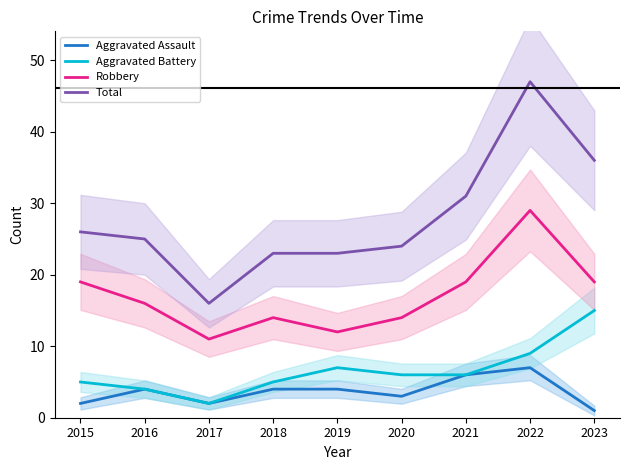

Reading left to right, what are all the values shown in this chart?

Aggravated Assault: 2	4	2	4	4	3	6	7	1
Aggravated Battery: 5	4	2	5	7	6	6	9	15
Robbery: 19	16	11	14	12	14	19	29	19
Total: 26	25	16	23	23	24	31	47	36